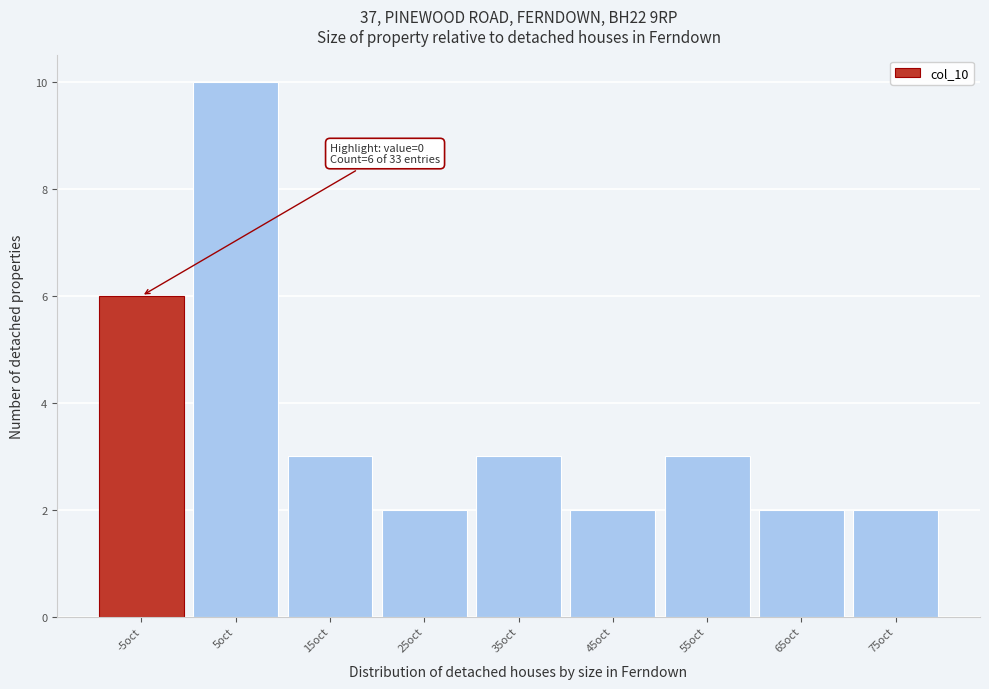

Reading right to left, what are all the values shown in this chart?

2	2	3	2	3	2	3	10	6